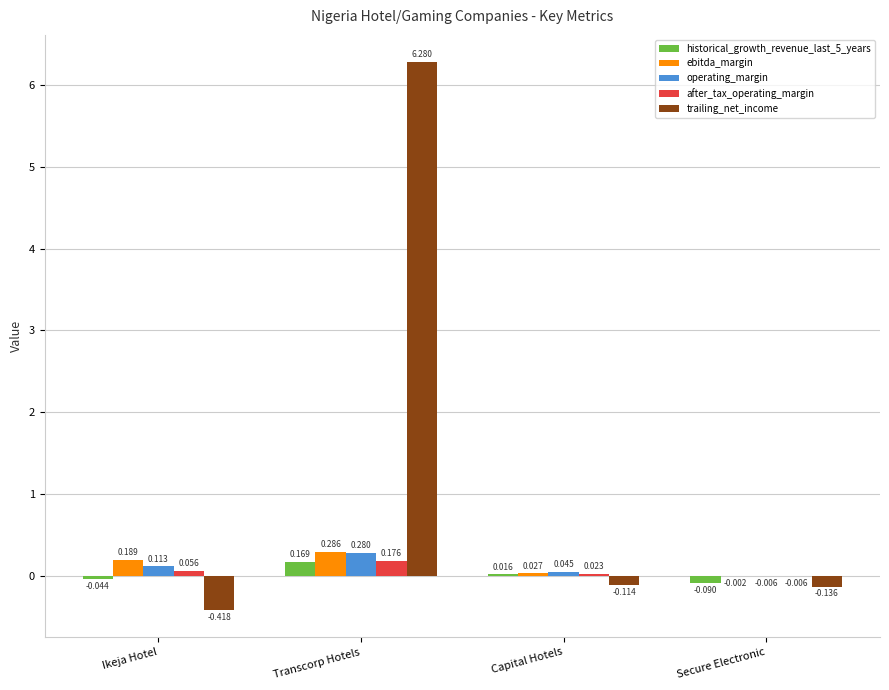

At which label does historical_growth_revenue_last_5_years first exceed 0?

Transcorp Hotels